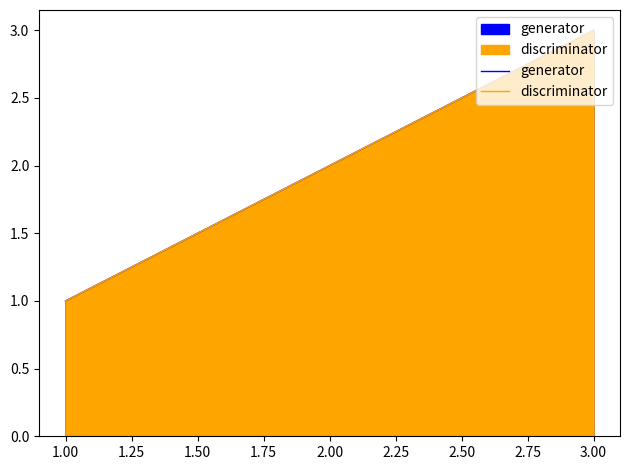

Reading left to right, what are all the values shown in this chart?

generator: 1	2	3
discriminator: 1	2	3